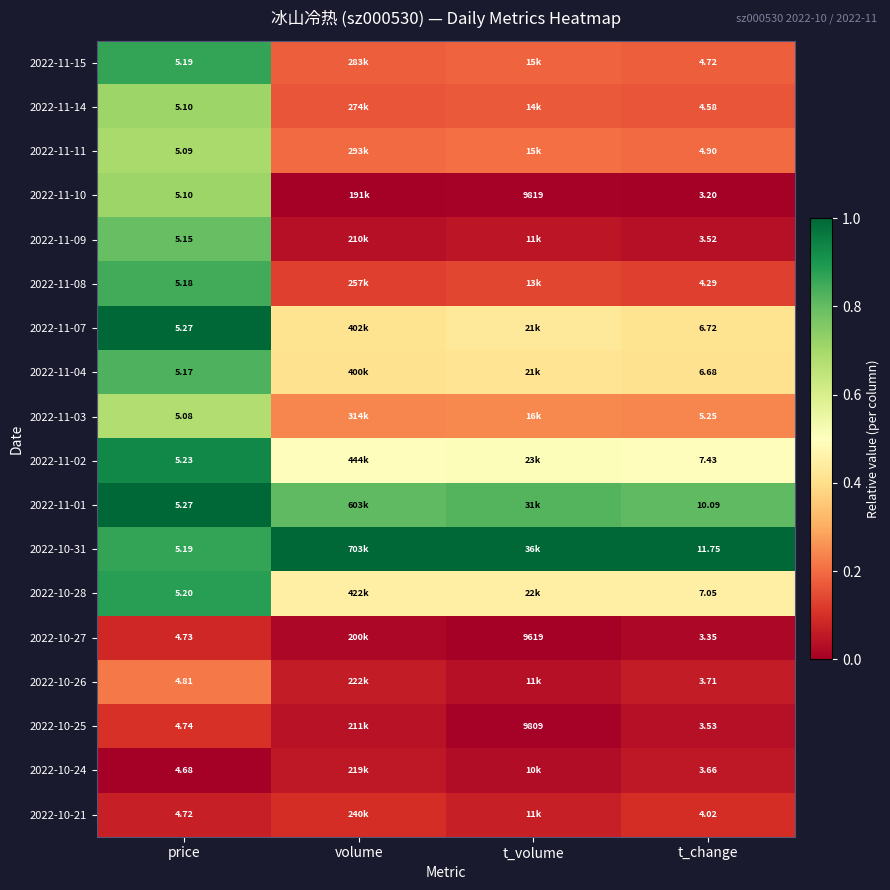

At how many categories does at least one series exceed 0?

4